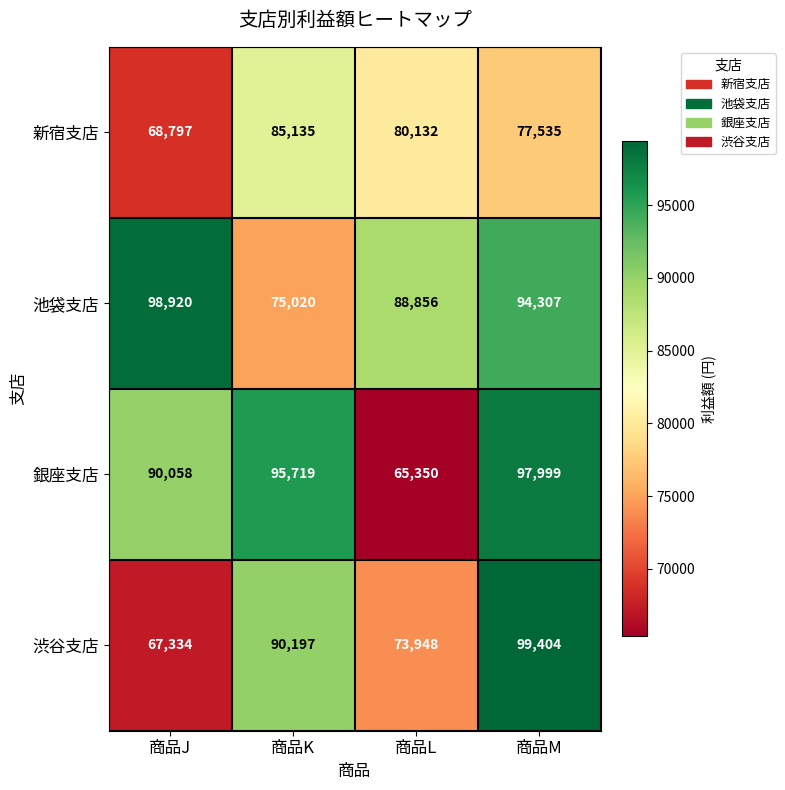

At how many categories does at least one series exceed 80148?

4